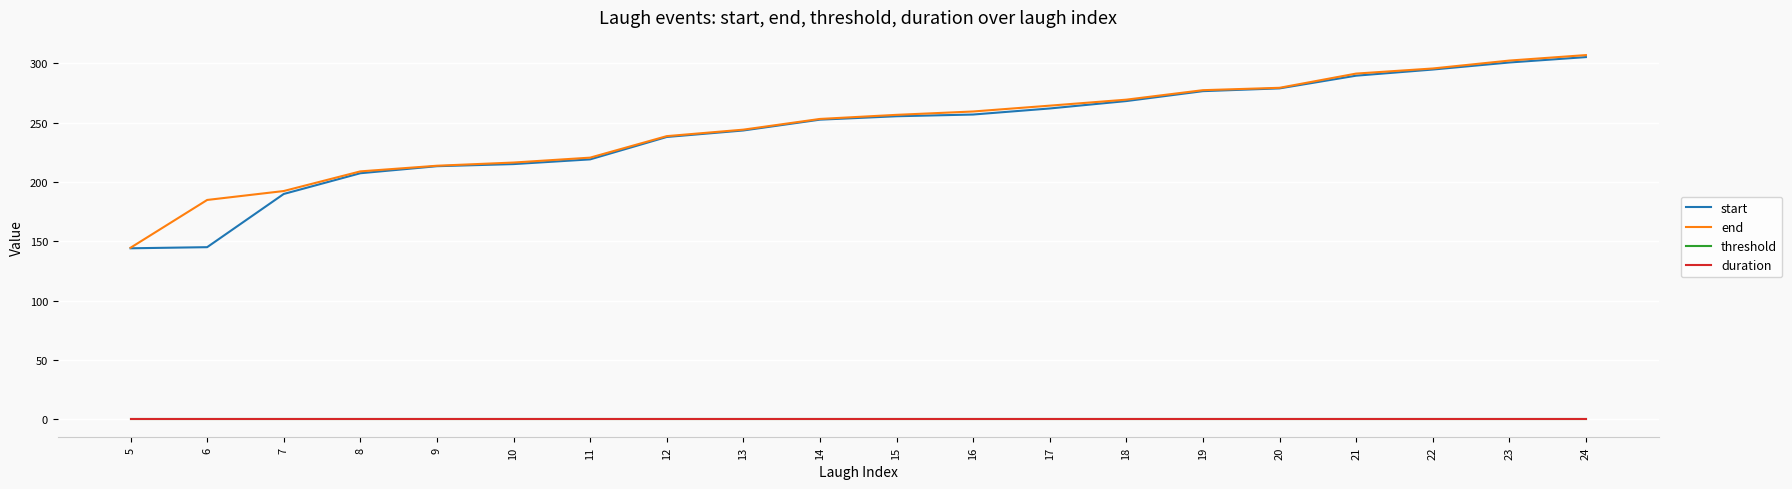

Which series changed the most between 5 and 23?

end